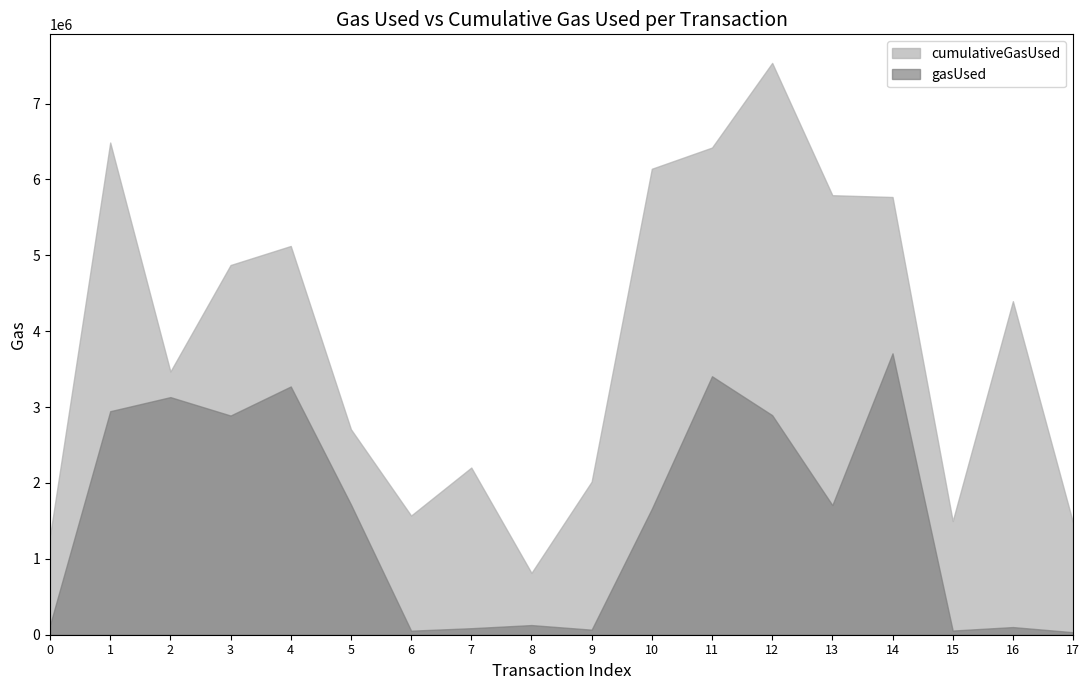

At which category does the chart reach its peak across all series?

12